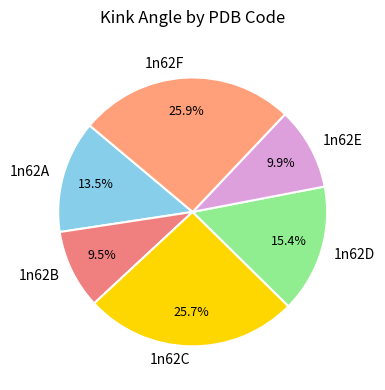

To the nearest percent, what is the combined percentage of 1n62C and 1n62A?

39%